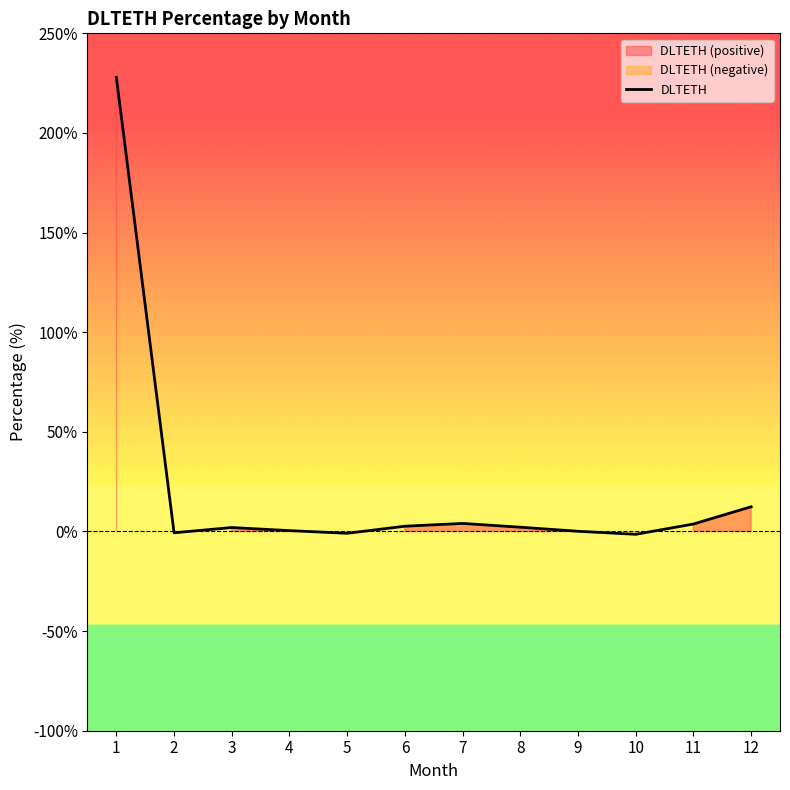

Reading right to left, list all the values displayed in this chart.

12=12.4	11=3.7	10=-1.4	9=0.1	8=2.1	7=4.0	6=2.6	5=-0.9	4=0.4	3=2.0	2=-0.7	1=227.9